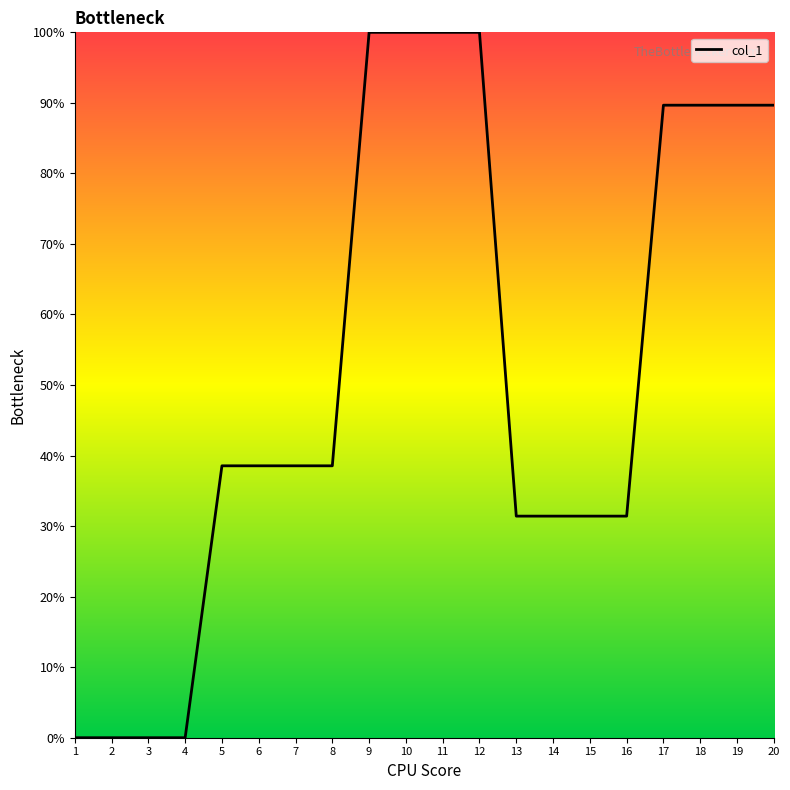

What is the difference between the maximum and minimum values?

100.0